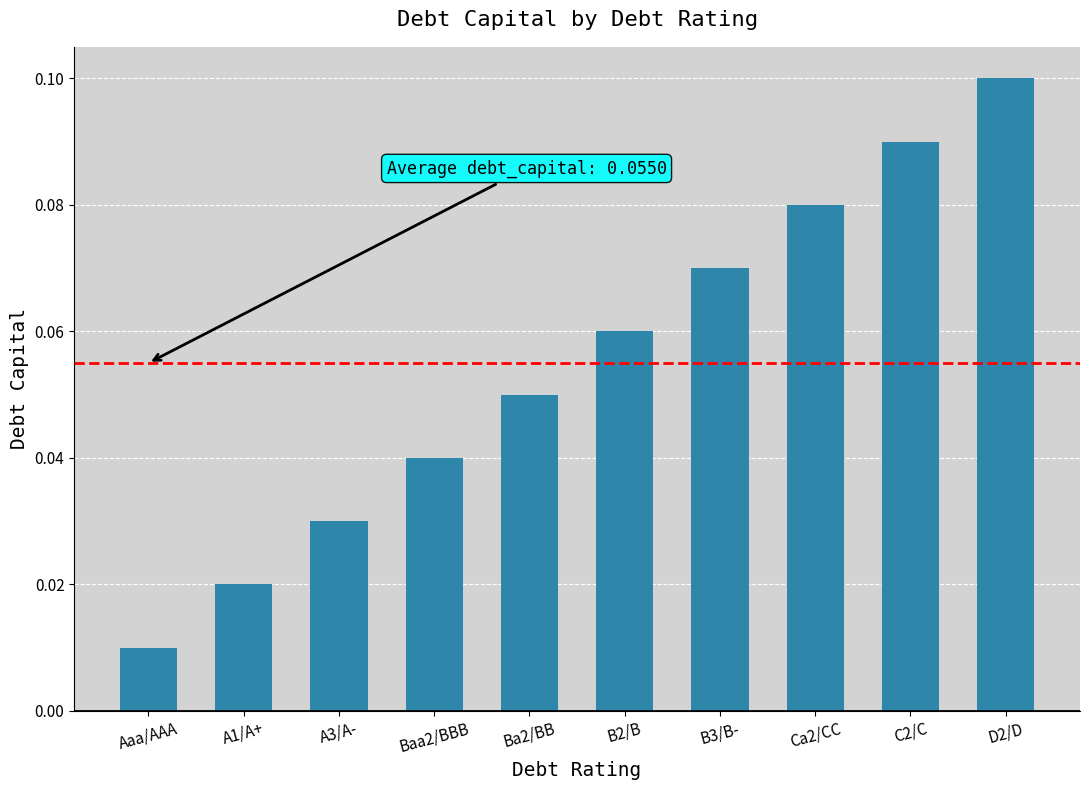

True or false: the data shows 0.1 at B3/B-.

True